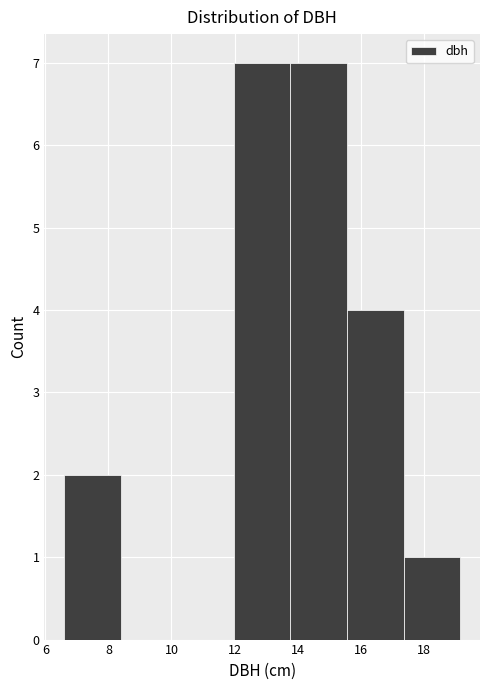

How tall is the bar that spans 15.6 to 17.4 on the x-axis? Neither the bar edges nor the heights are printed on the chart, so give them approximately, as read against the axes.

4